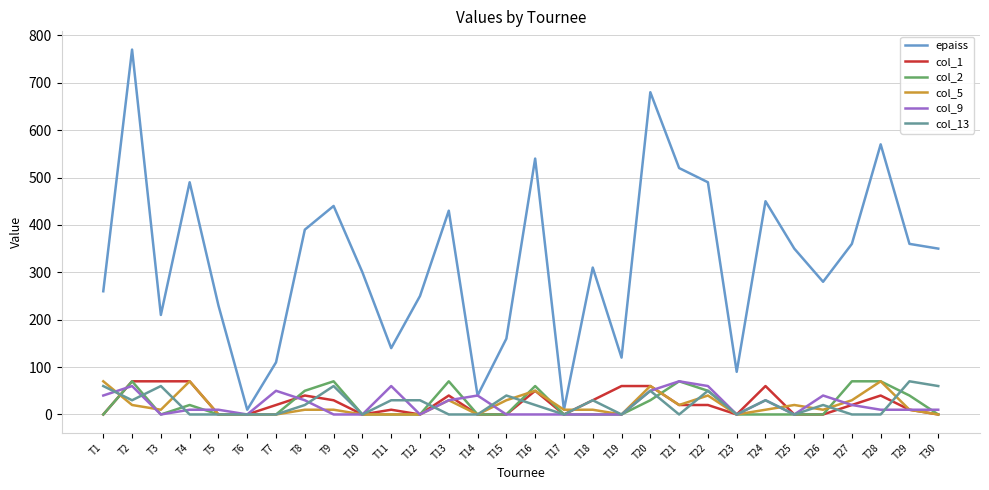

At which category is the sum across all series the highest?

T2